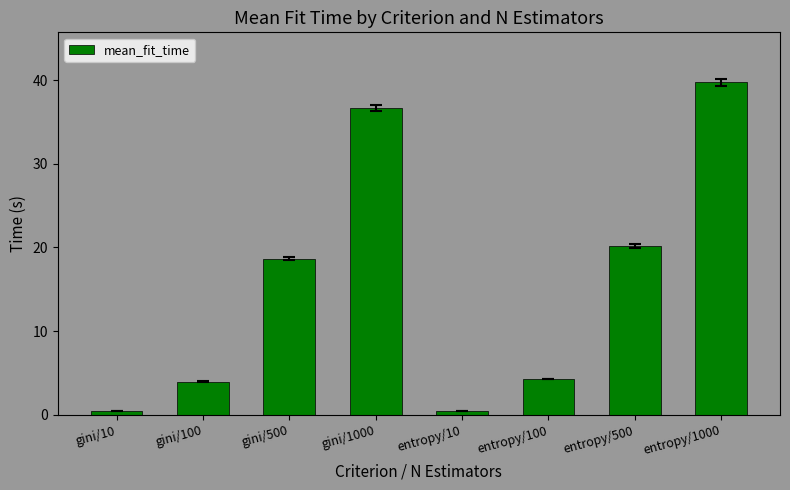

The chart shows a value of 7.4 at entropy/100. True or false?

False